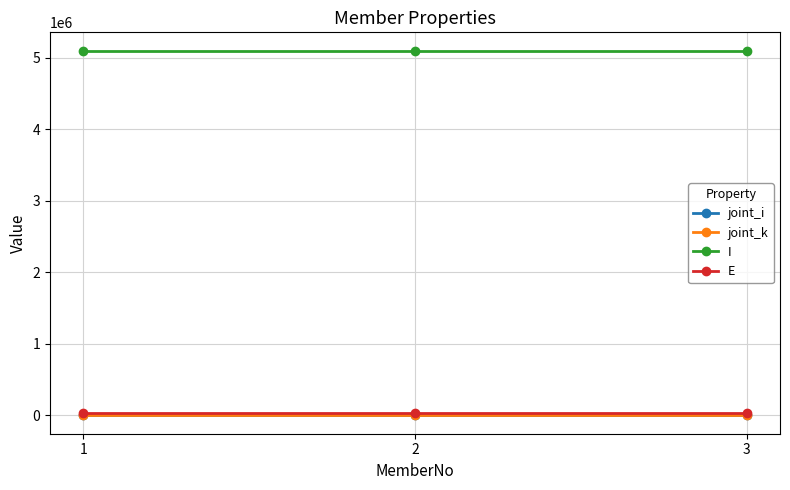

What is the greatest value displayed?

5100000